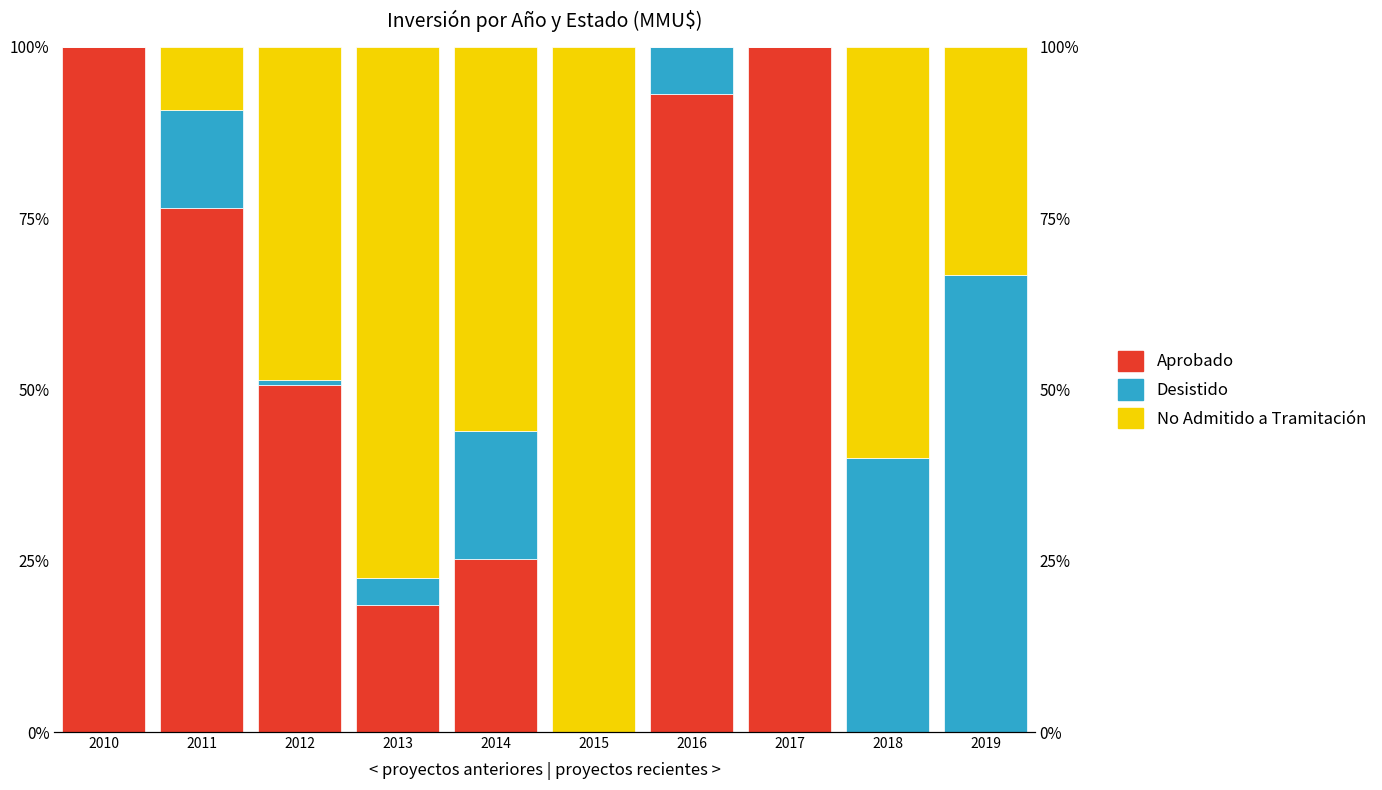

Reading left to right, list all the values displayed in this chart.

Aprobado: 100.0	76.5	50.7	18.6	25.3	0.0	93.0	100.0	0.1	0.0
Desistido: 0.0	14.2	0.6	3.9	18.7	0.0	7.0	0.0	40.0	66.7
No Admitido a Tramitación: 0.0	9.3	48.7	77.5	56.1	100.0	0.0	0.0	59.9	33.3